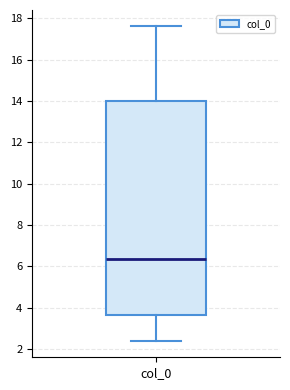

Transcribe this box plot: give where the median line is, the range the box spans, and where the two whiskers end, as read against the y-axis. The values are not printed on the chart, so give them approximately, as read against the axis.

median 6.4, box 3.6 to 14.0, whiskers 2.4 to 17.6